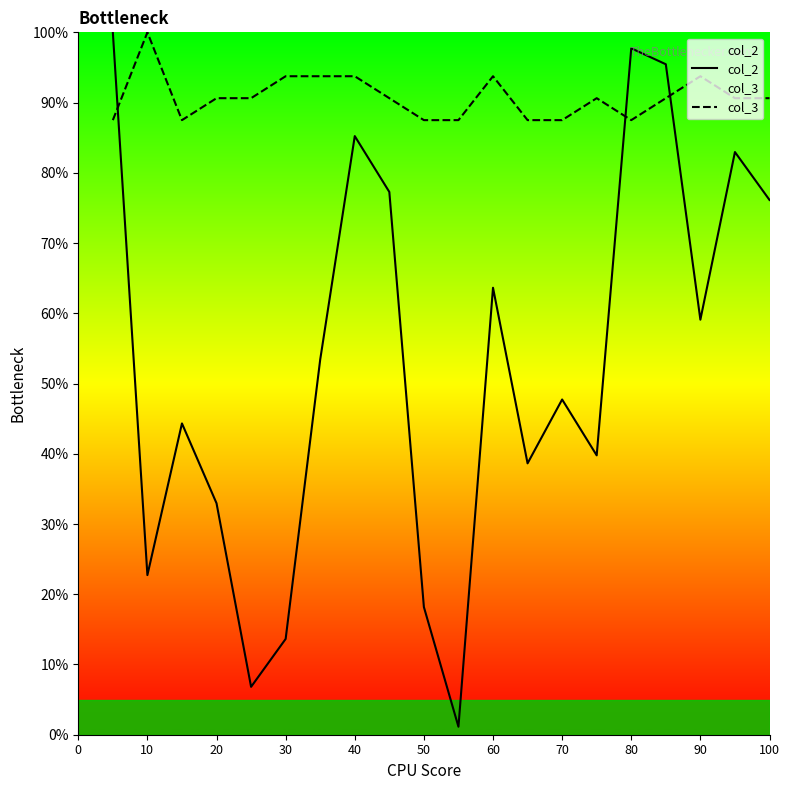

What is the sum of all col_3 values?

1815.6